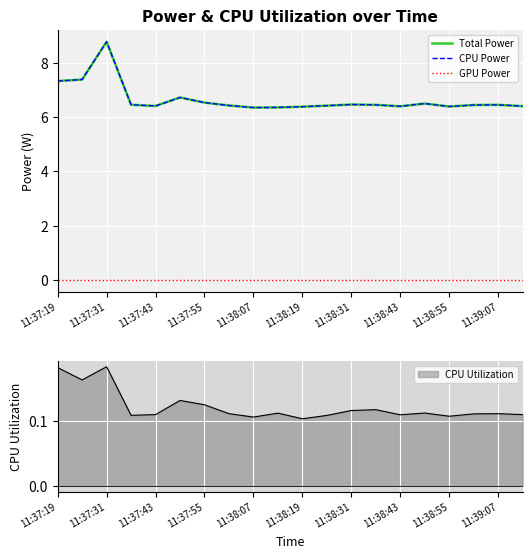

Which label corresponds to the smallest value in the chart?

11:37:19